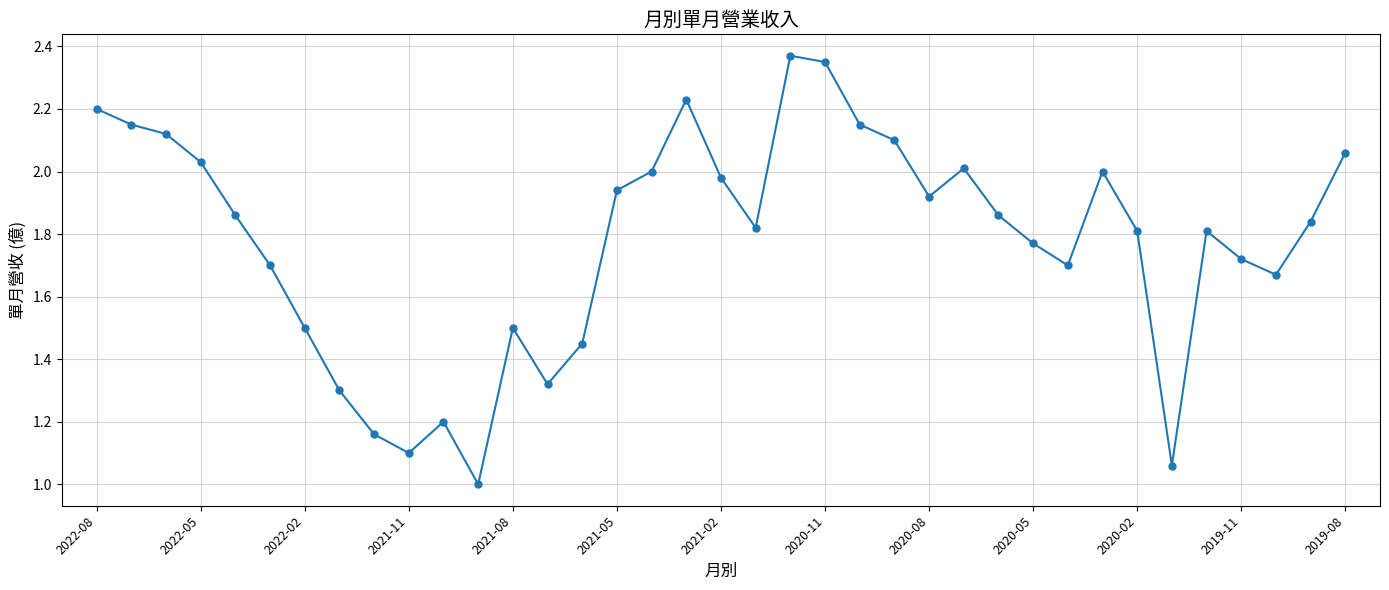

What is the minimum value shown in the chart?

1.0